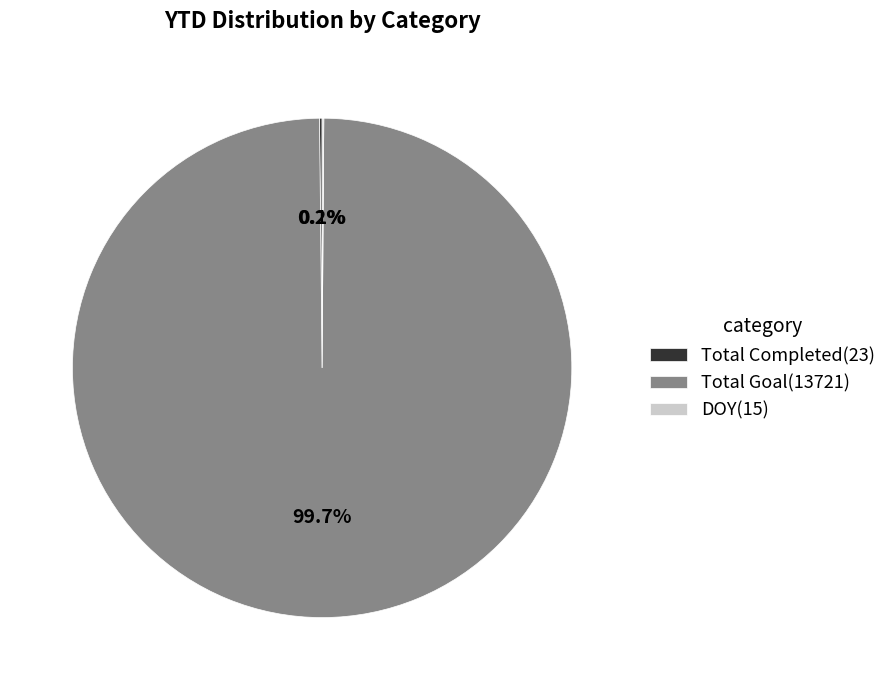

Does Total Goal(13721) represent more than half of the total?

Yes